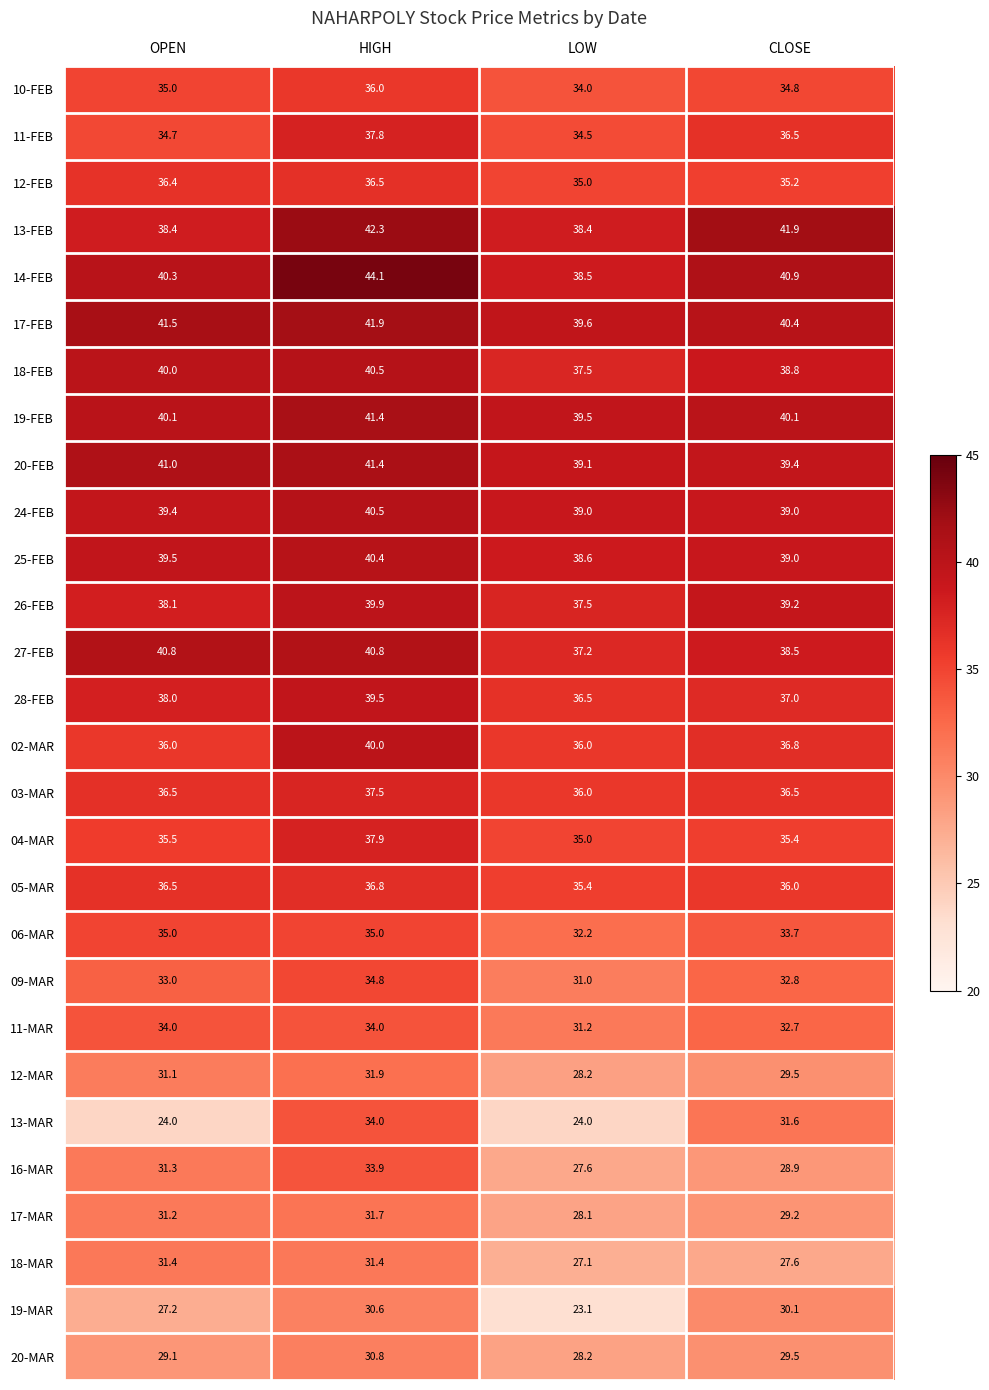

What is the spread (max minus min) of values at LOW?

16.5